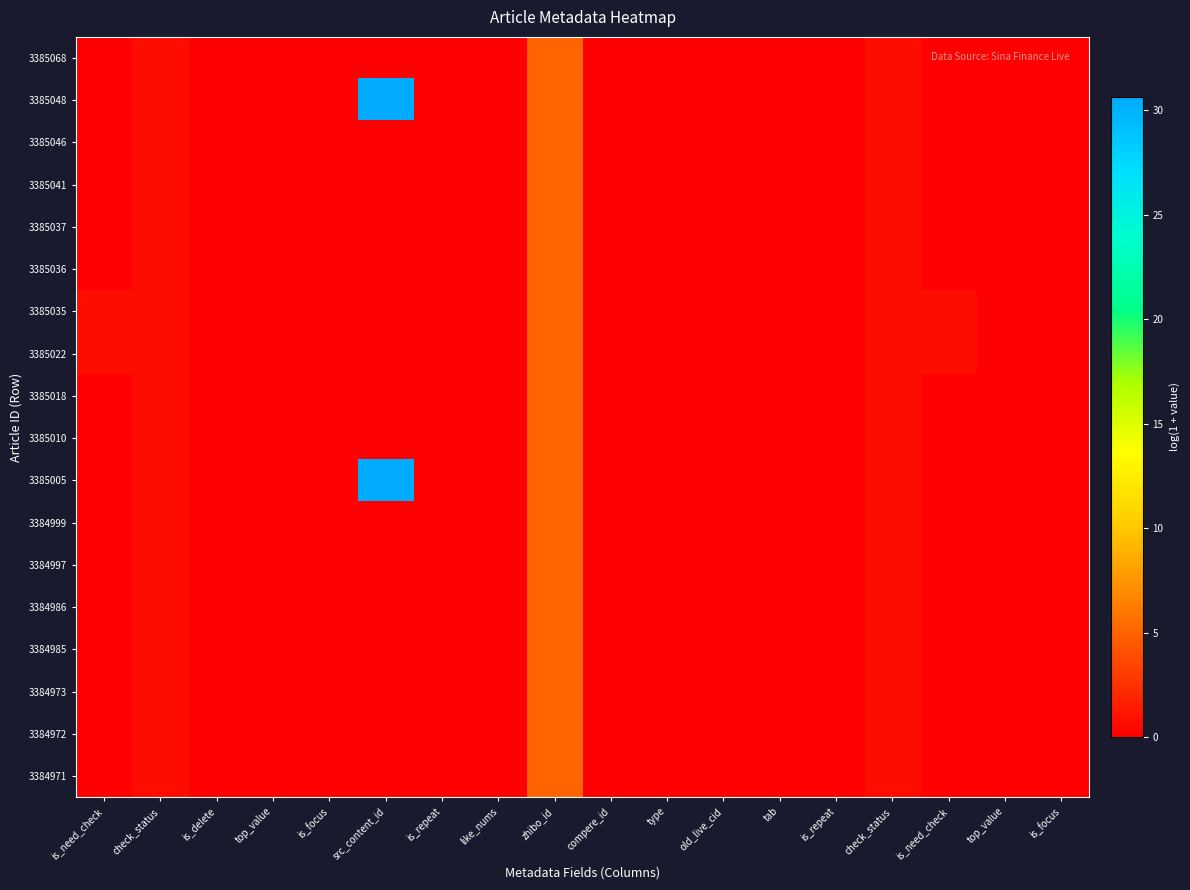

Which has a higher value, src_content_id or is_need_check?

src_content_id